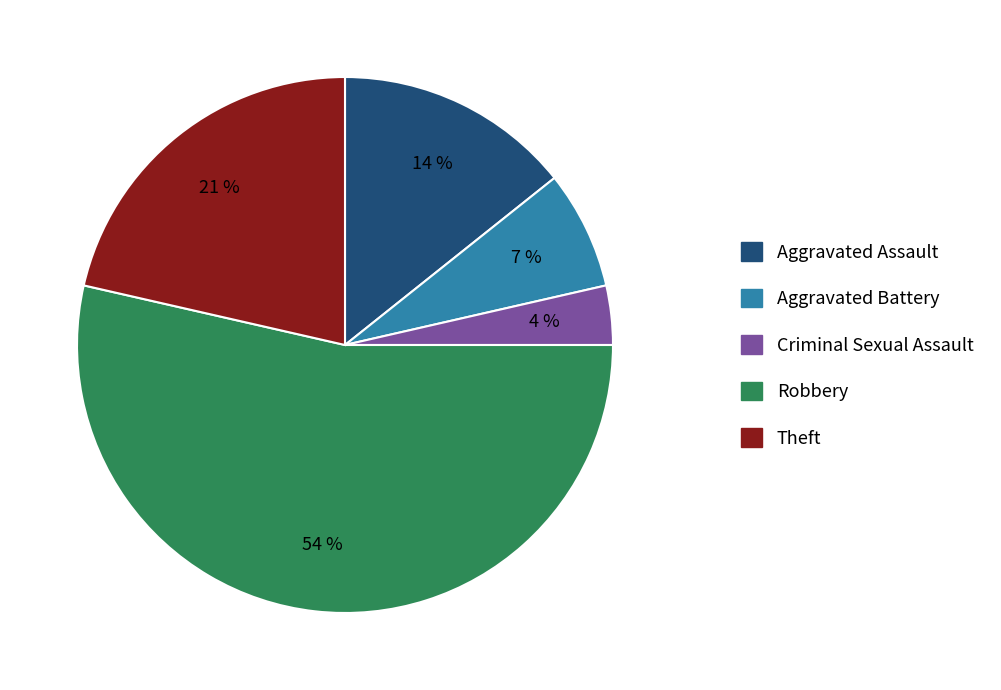

Count the number of slices in the pie.

5